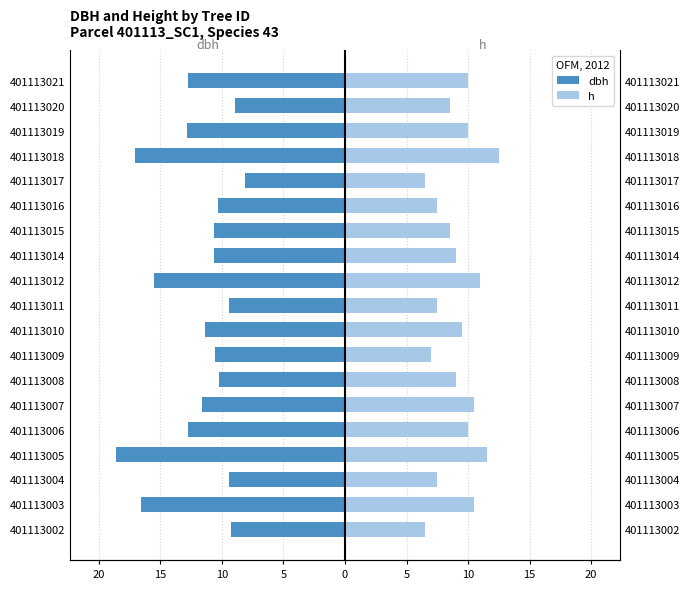

What is the difference between the maximum and second lowest values in the h series?

6.0